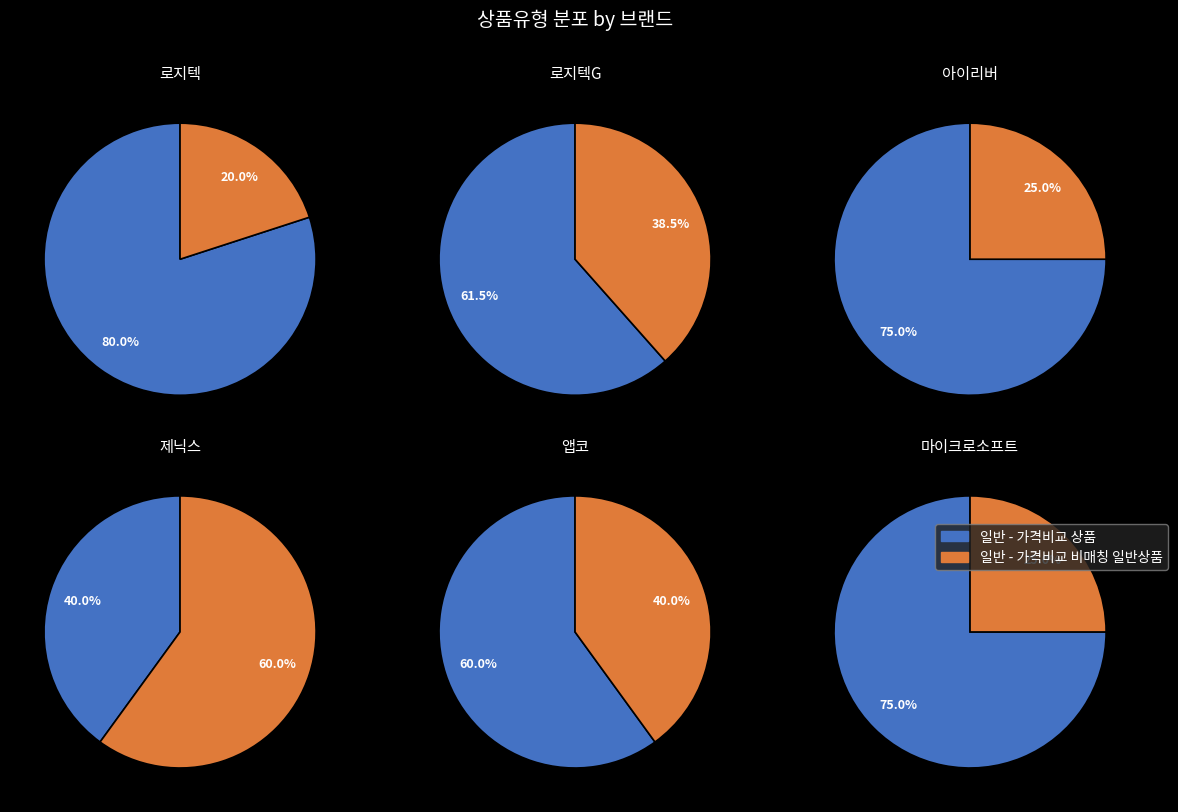

What is the total percentage of 일반 - 가격비교 상품 and 일반 - 가격비교 비매칭 일반상품?

100.0%